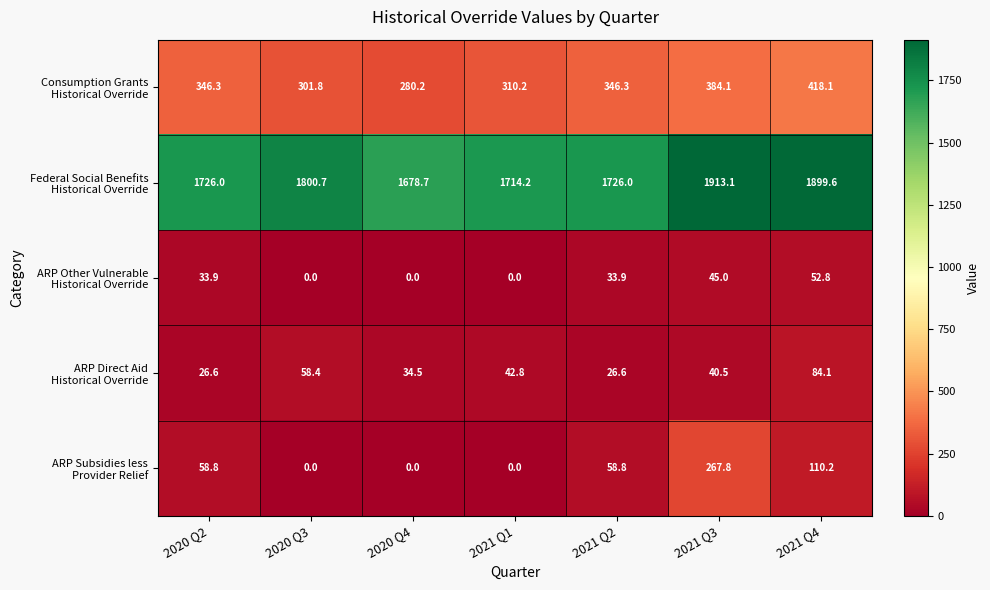

At which category is the sum across all series the highest?

2021 Q3